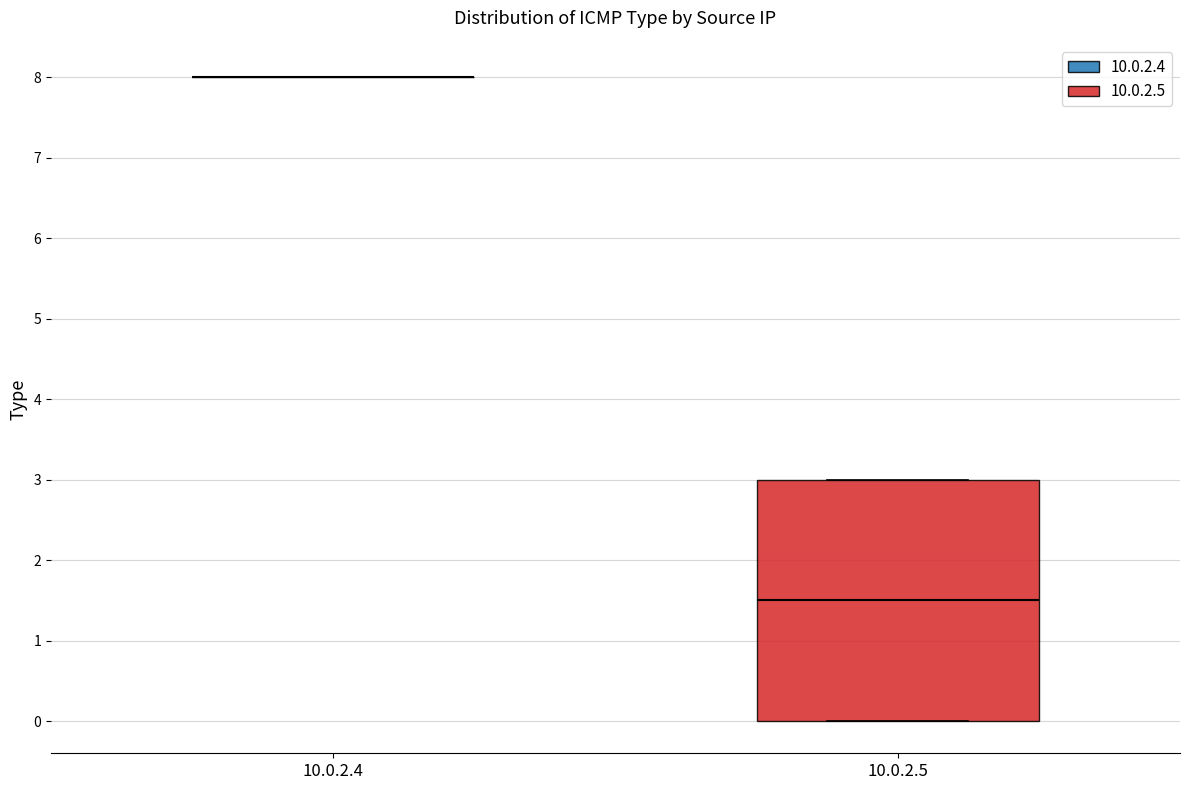

Which box is the tallest, from its lower edge to its upper edge?

10.0.2.5